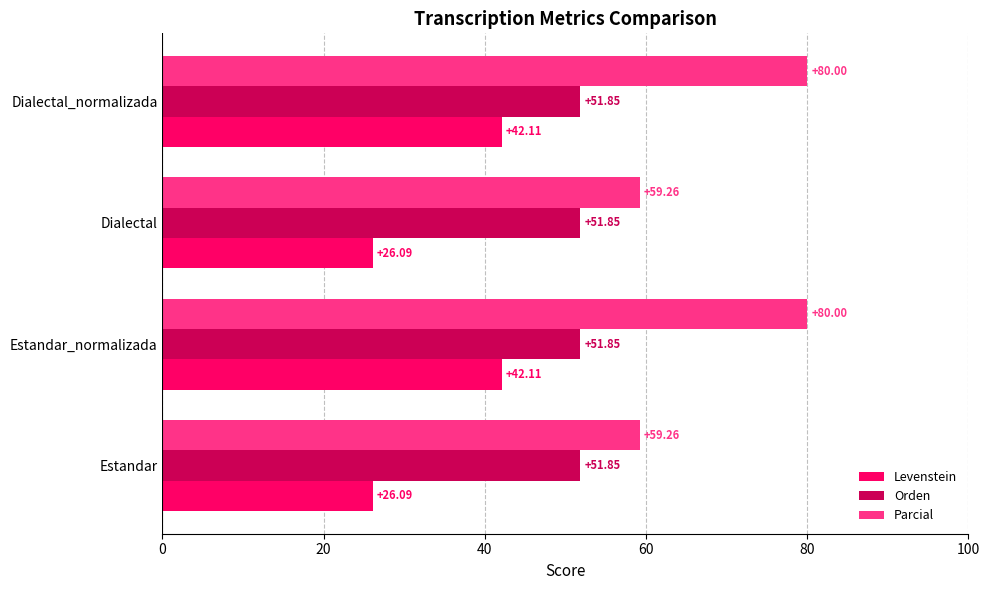

At Dialectal, list the series in order from smallest to largest.

Levenstein, Orden, Parcial